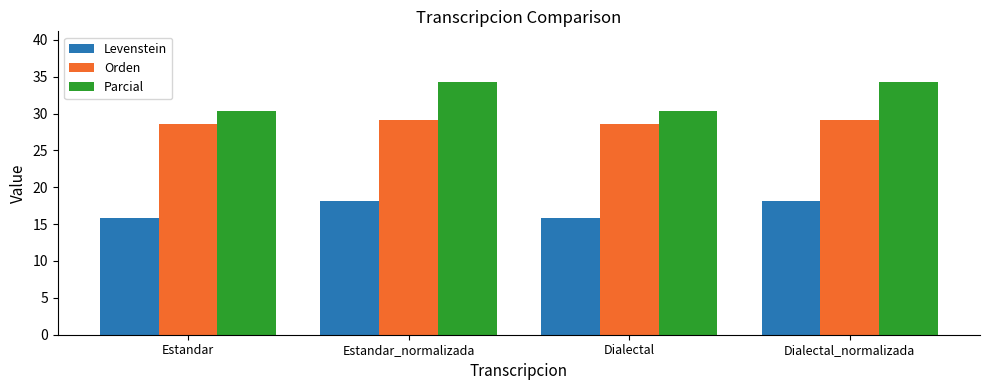

The Parcial series shows 30.3 at Dialectal. True or false?

True